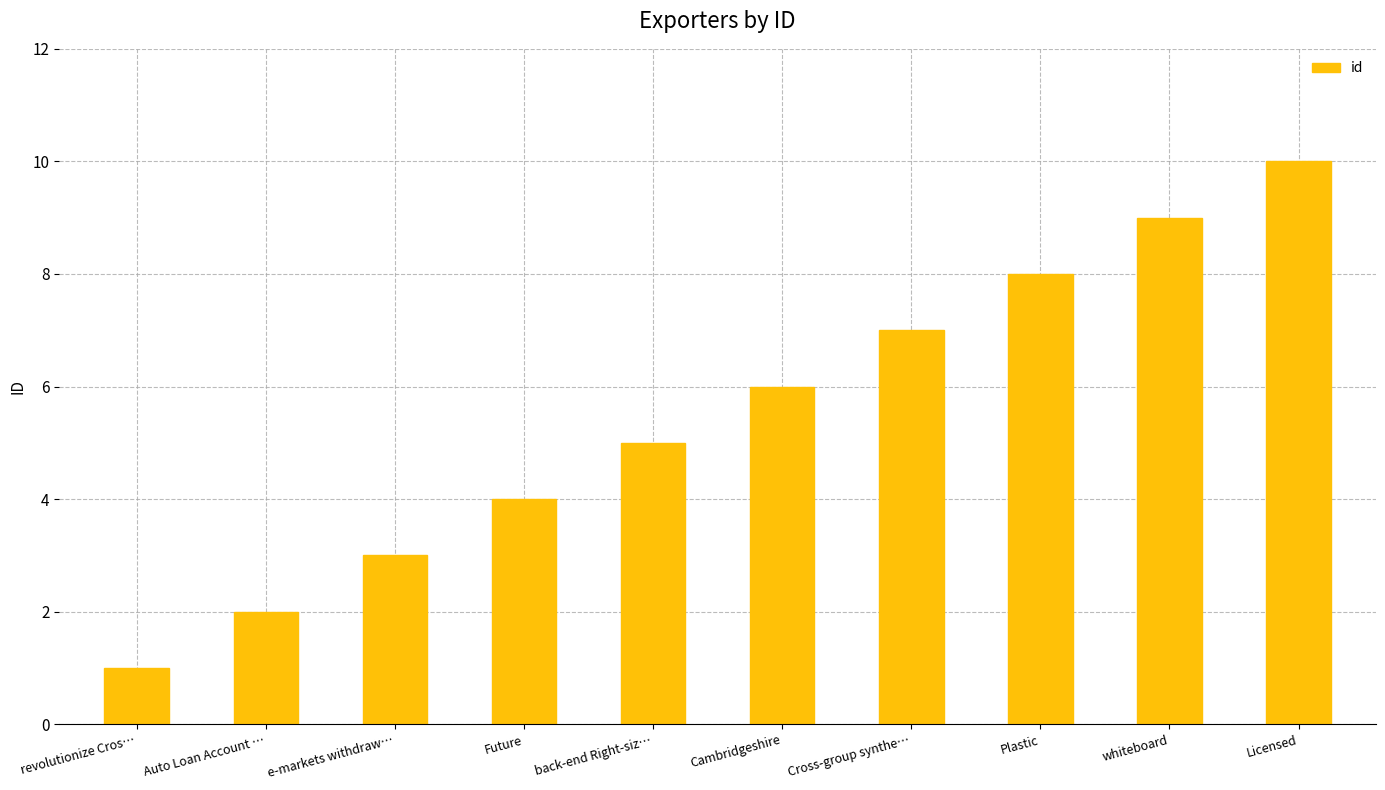

What is the label of the 3rd bar from the left?

e-markets withdraw…